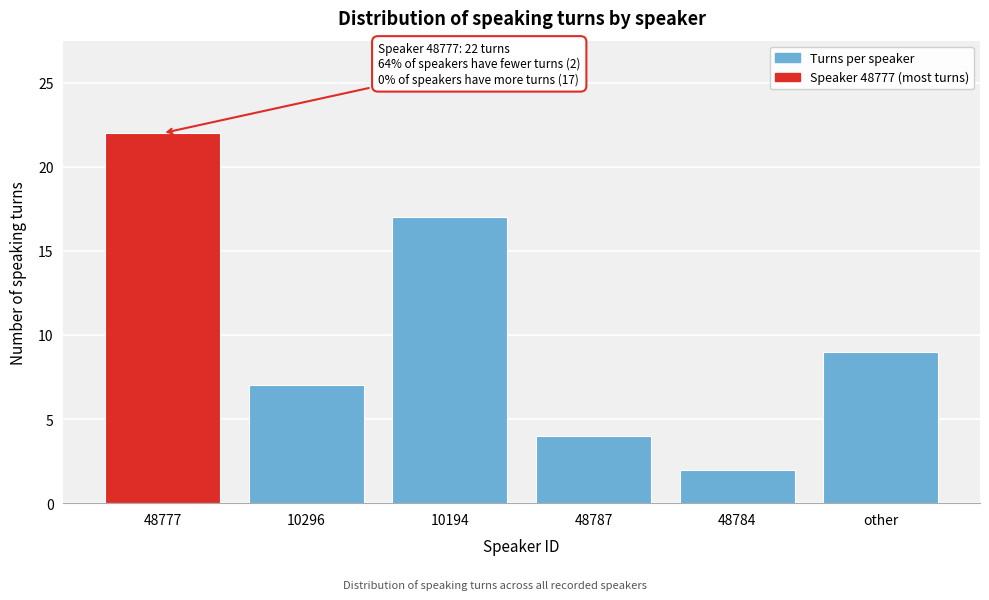

Reading left to right, extract all data points from this chart.

22	7	17	4	2	9